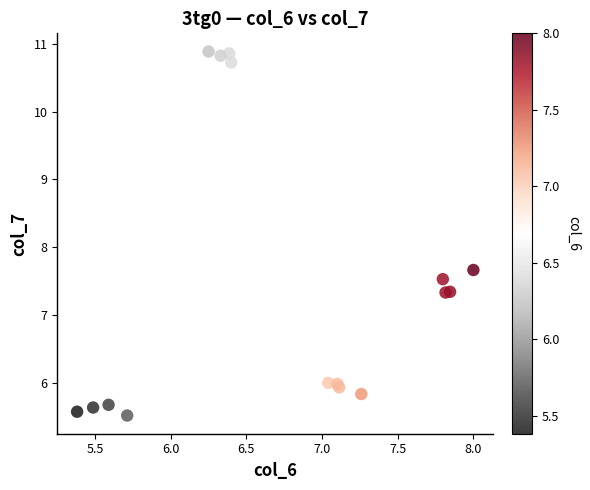

What Y value in the scatter plot is closest to 8?

7.7